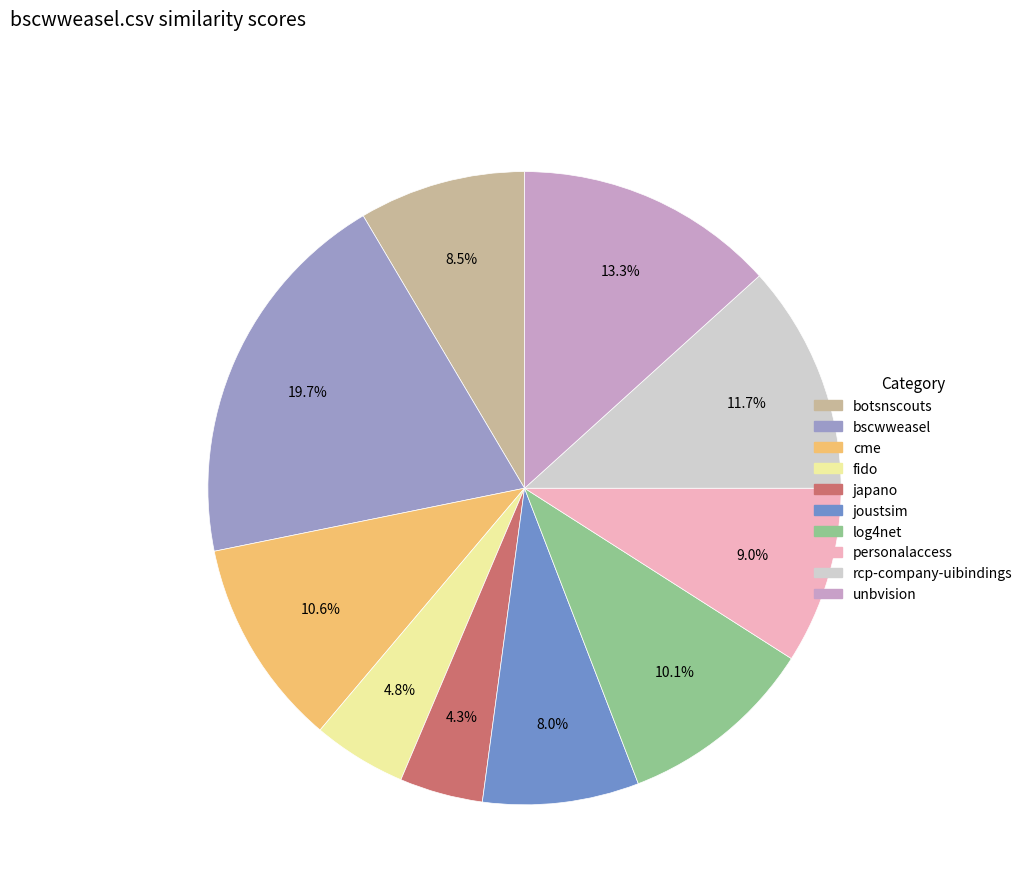

Is there a majority slice in this chart?

No